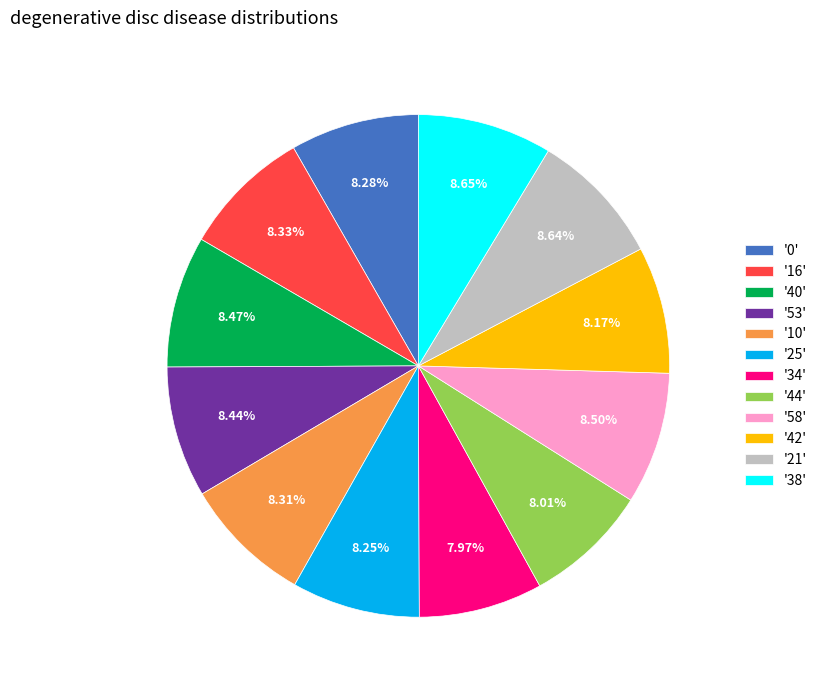

Do '21' and '44' together represent more than half of the pie?

No